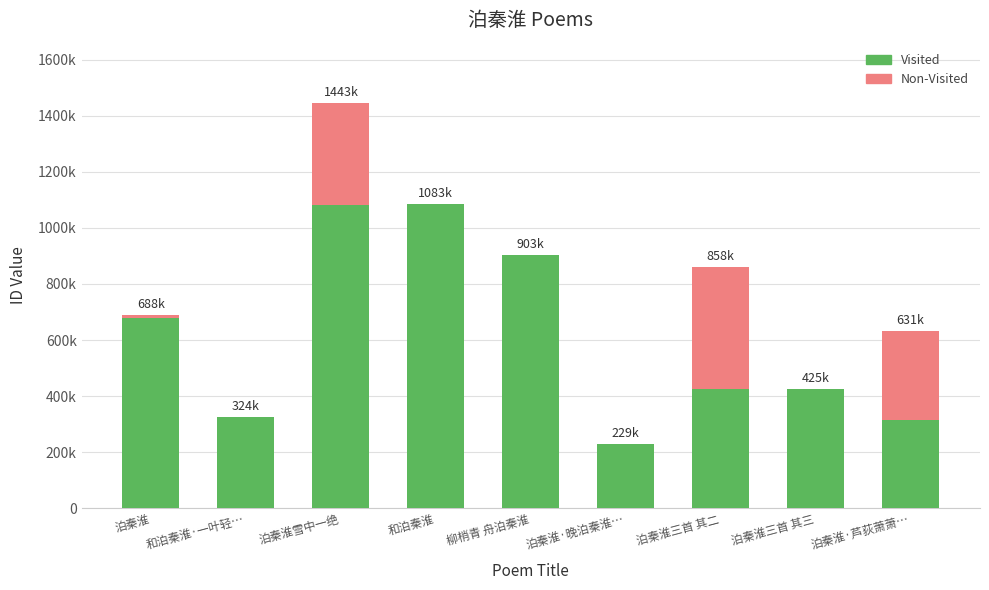

Which series has the largest total across all categories?

Visited